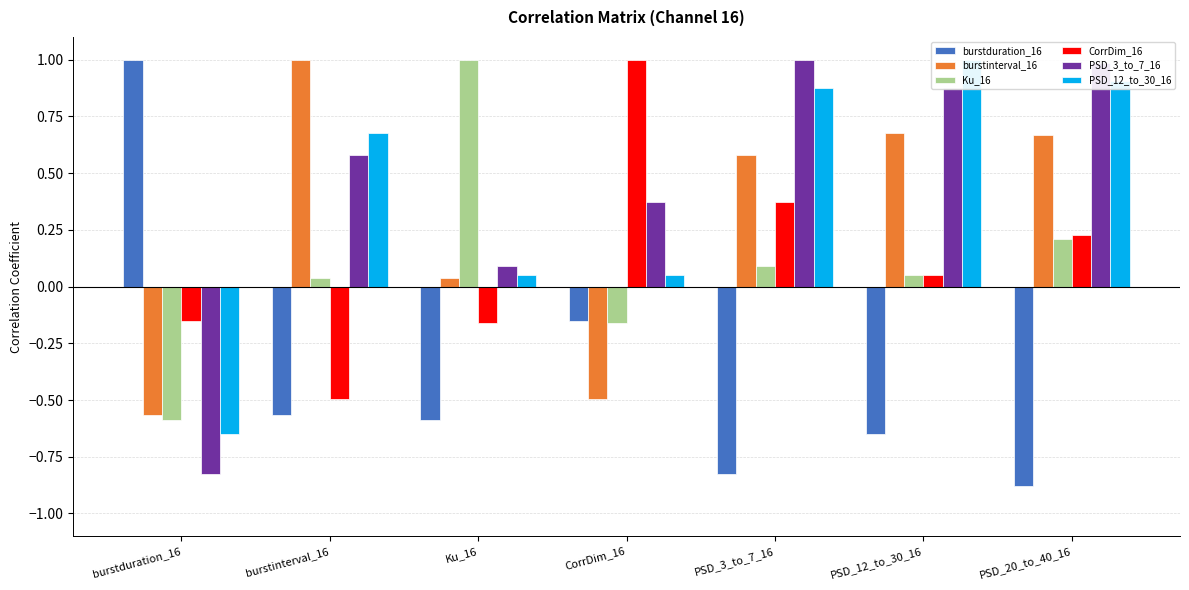

How many bars are there in total?

42